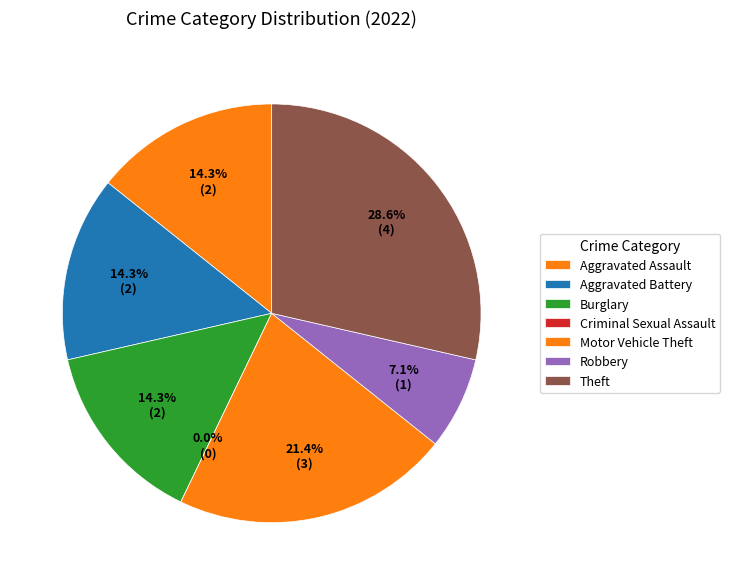

Count the number of slices in the pie.

7